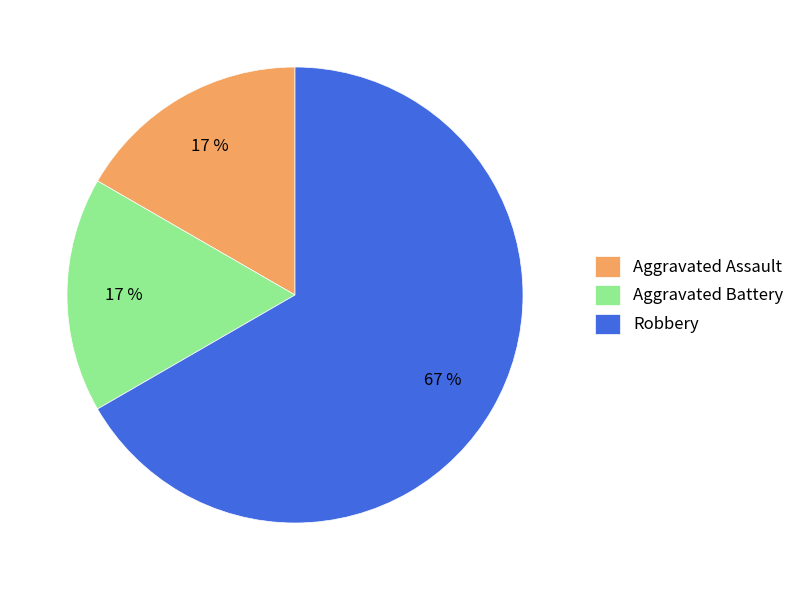

What is the largest slice in the pie chart?

Robbery